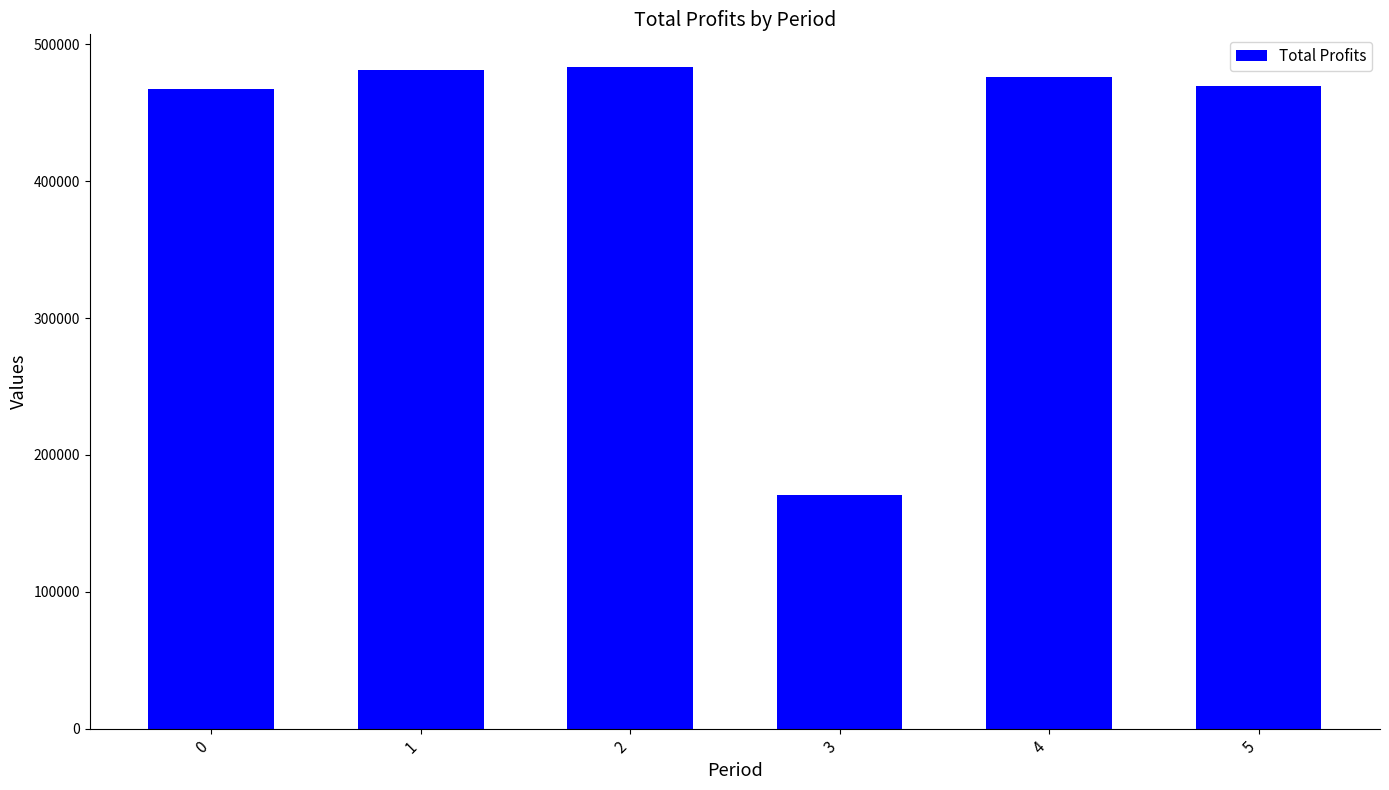

What is the change in value from 0 to 1?

+13951.2